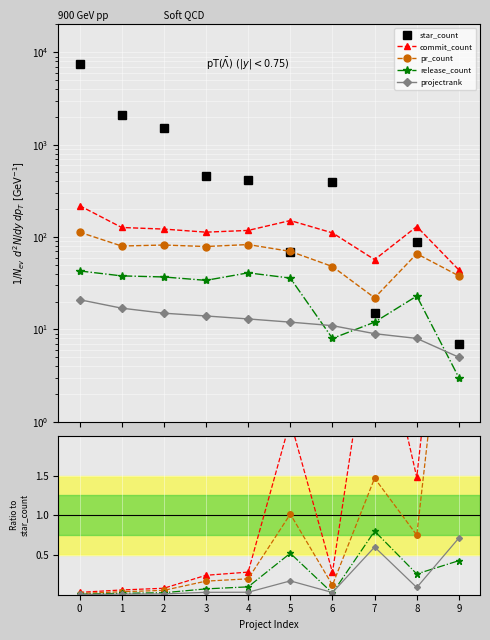

Which series has the largest total across all categories?

star_count